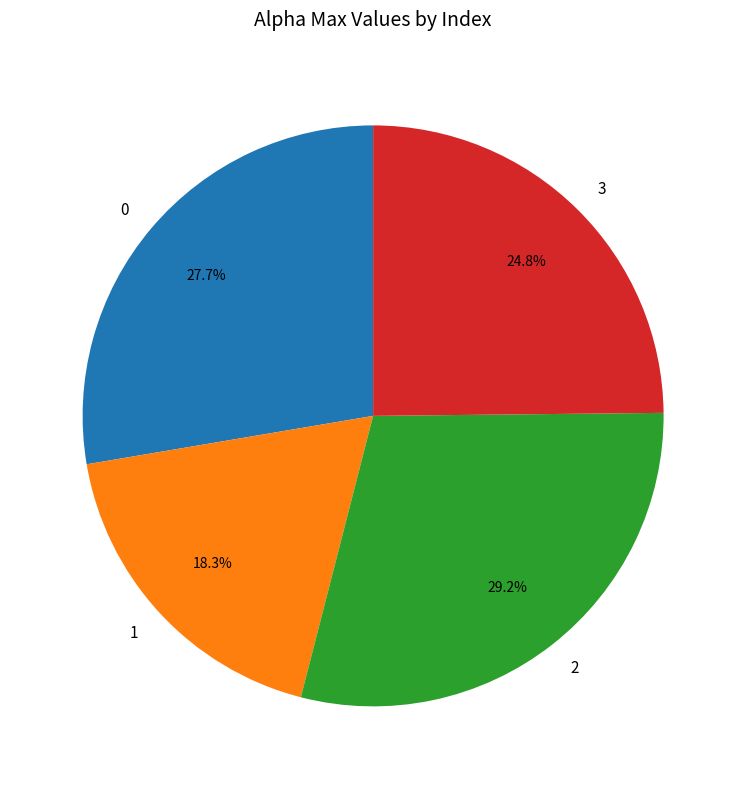

How much of the chart is everything except 0?

72.3%